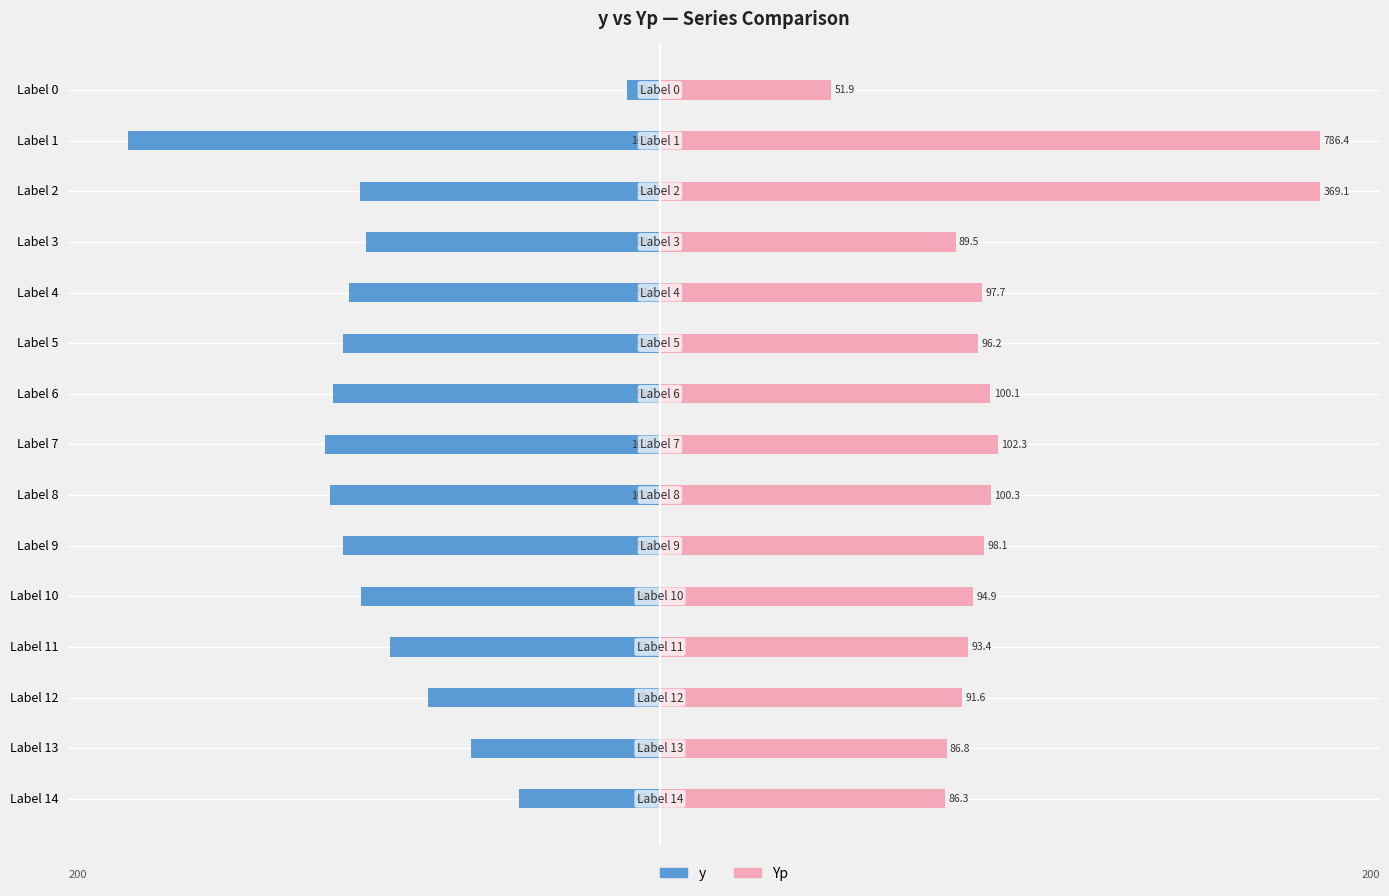

The y series shows -39.8 at Label 8. True or false?

False